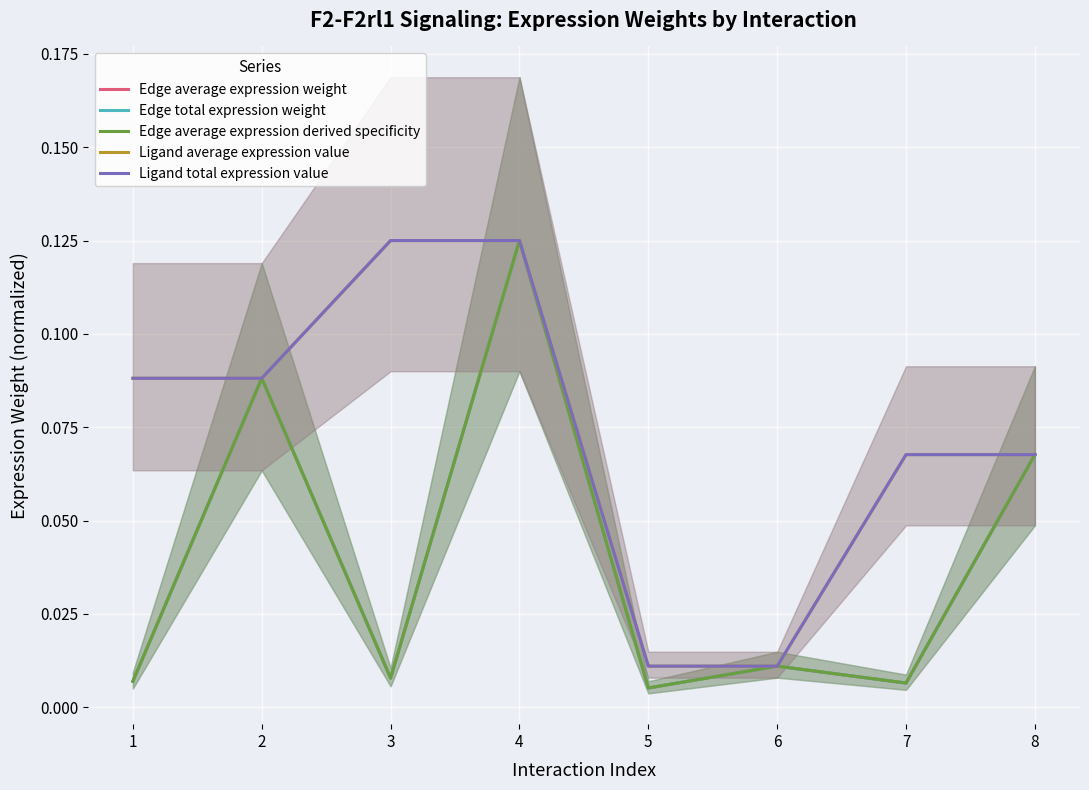

At which label is Ligand total expression value closest to 0?

5